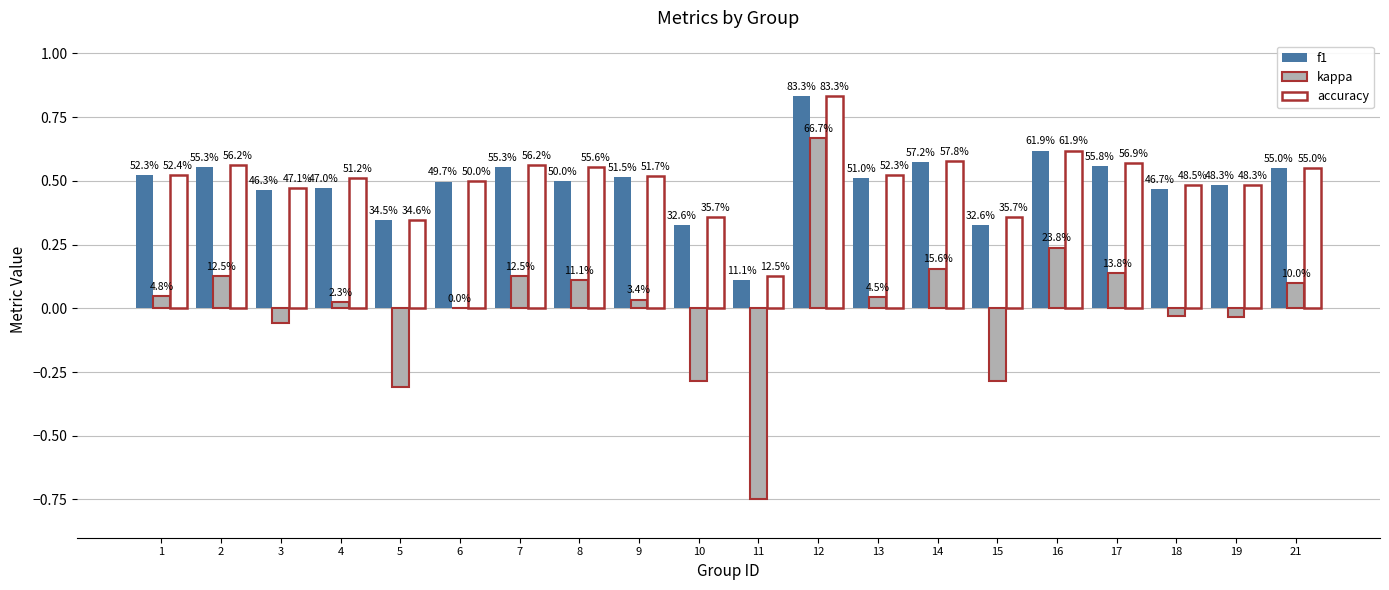

At how many categories does at least one series exceed 0?

20